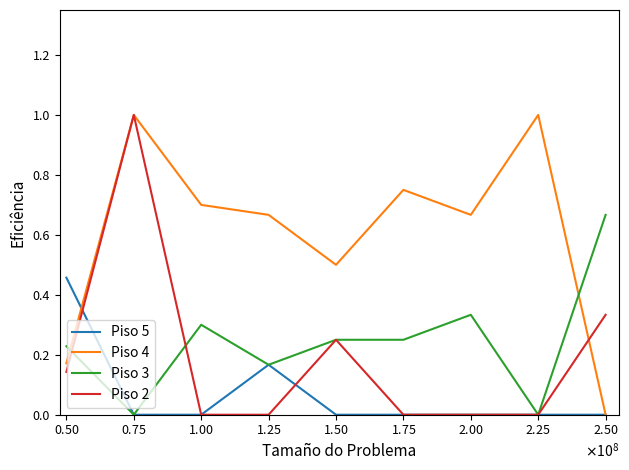

How many intersections are there between Piso 4 and Piso 3?

2